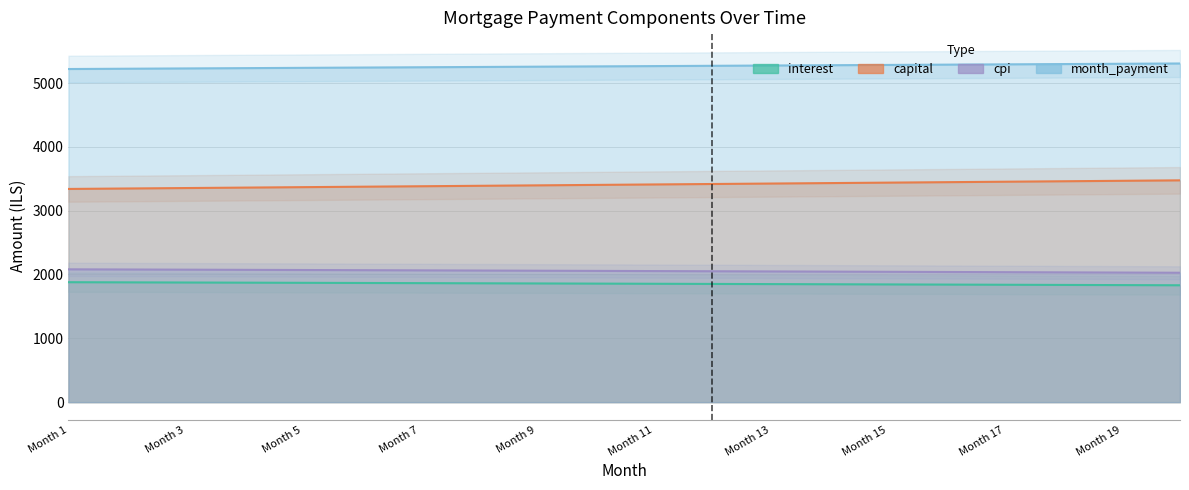

Rank the series at Month 1 from highest to lowest value.

month_payment, capital, cpi, interest